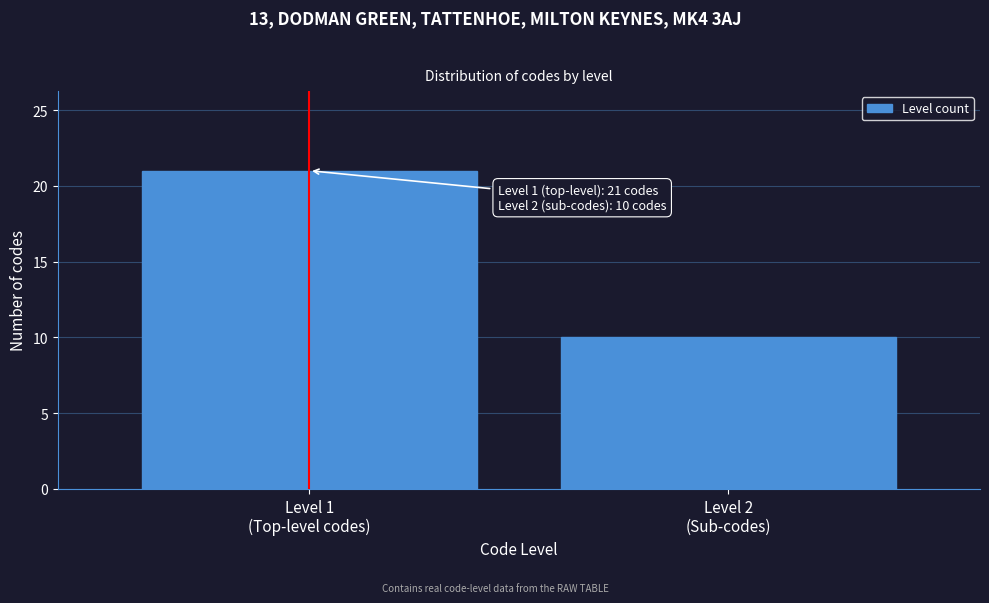

Reading right to left, list all the values displayed in this chart.

10	21